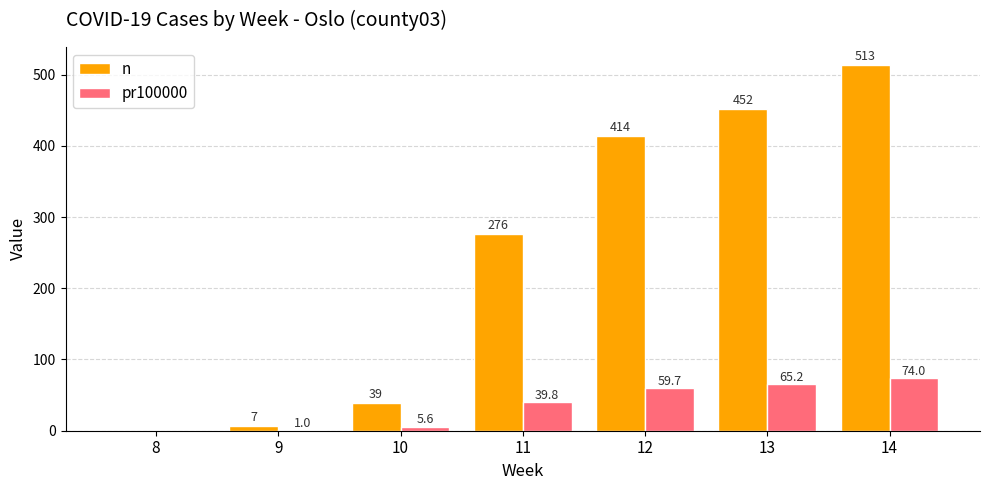

Is the value of n at 12 greater than the value of pr100000 at 10?

Yes